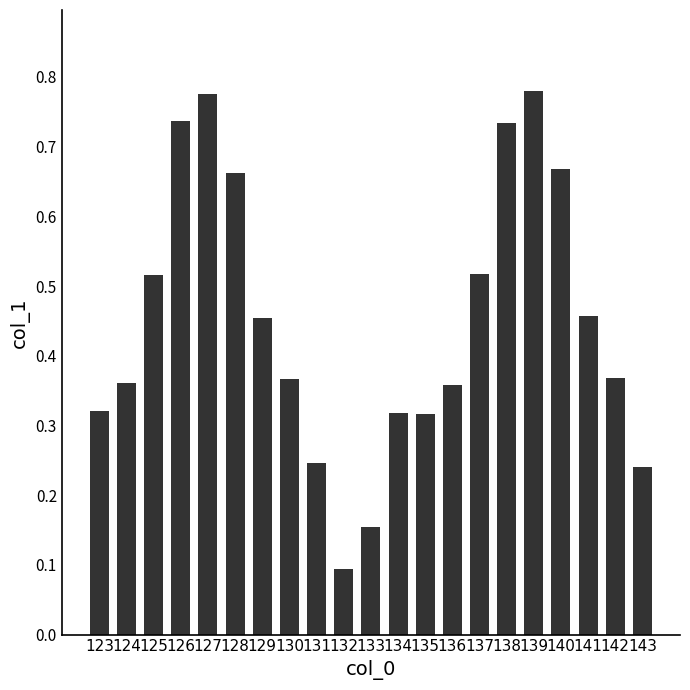

The value at 143 is 0.4. True or false?

False